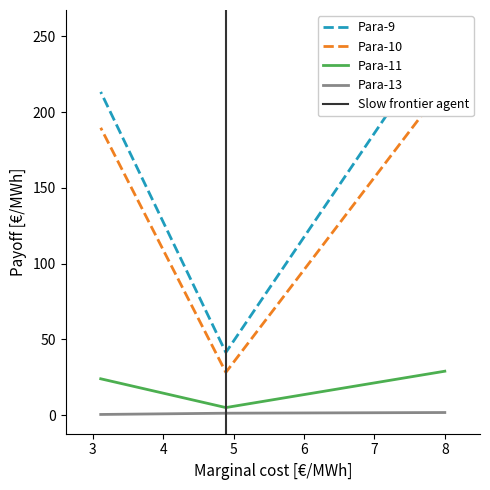

At which category is the sum across all series the highest?

8.0